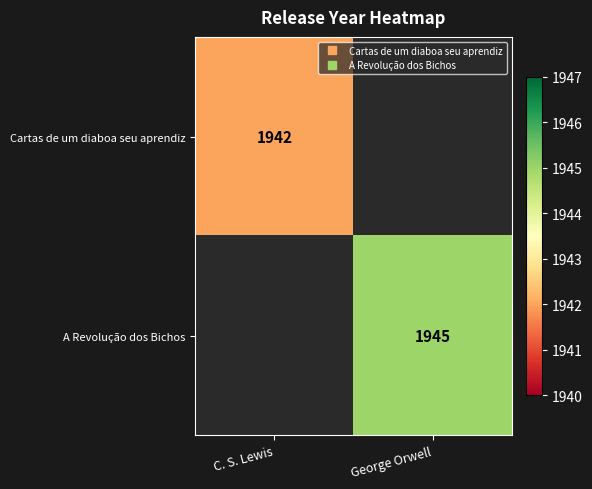

True or false: A Revolução dos Bichos has a value of 997 at C. S. Lewis.

False